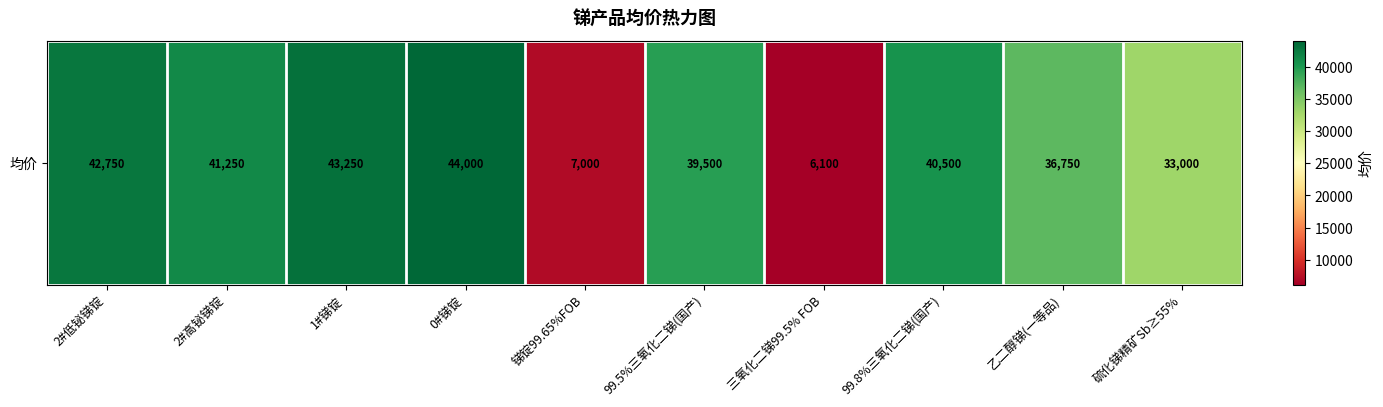

Which label corresponds to the largest value in the chart?

0#锑锭